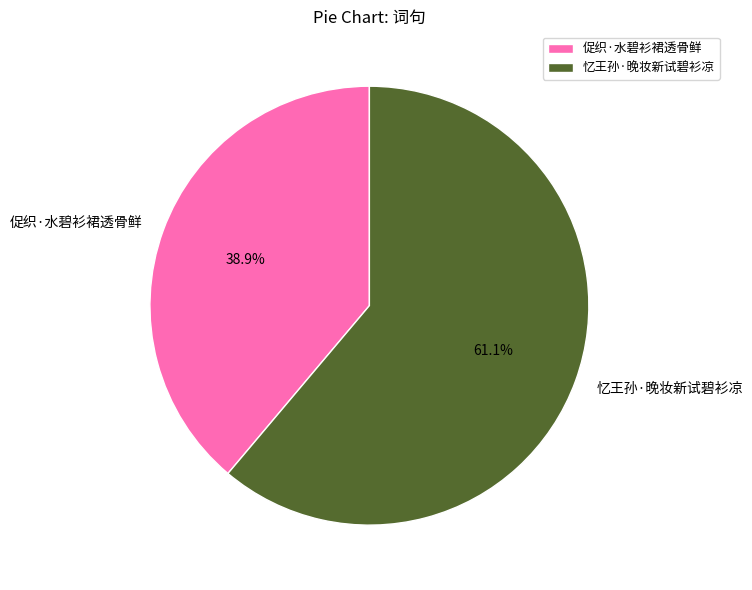

What portion of the pie excludes 忆王孙·晚妆新试碧衫凉?

38.9%